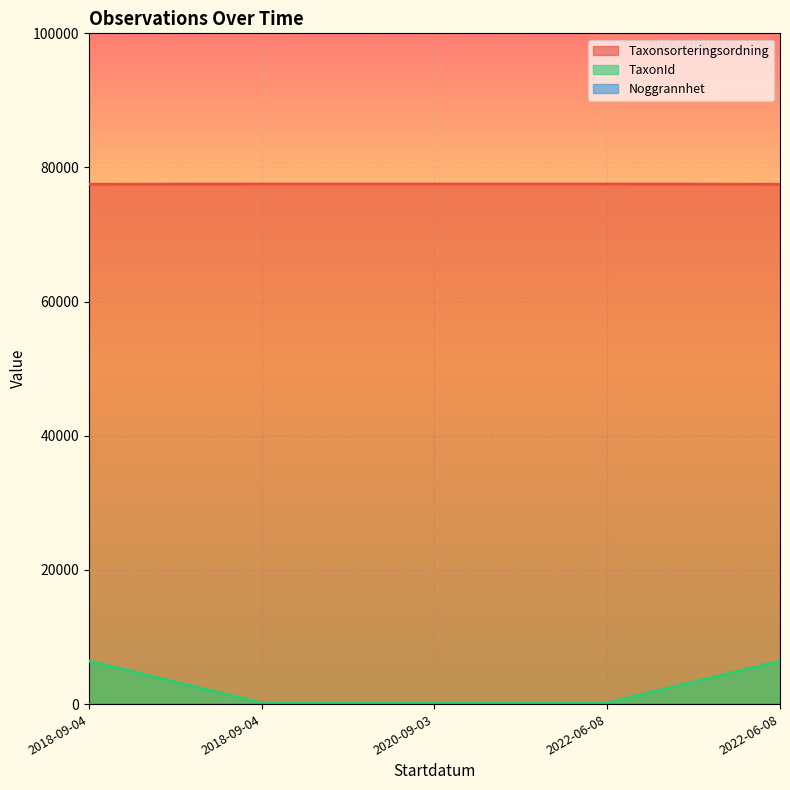

The TaxonId series shows 6425 at 2022-06-08. True or false?

True